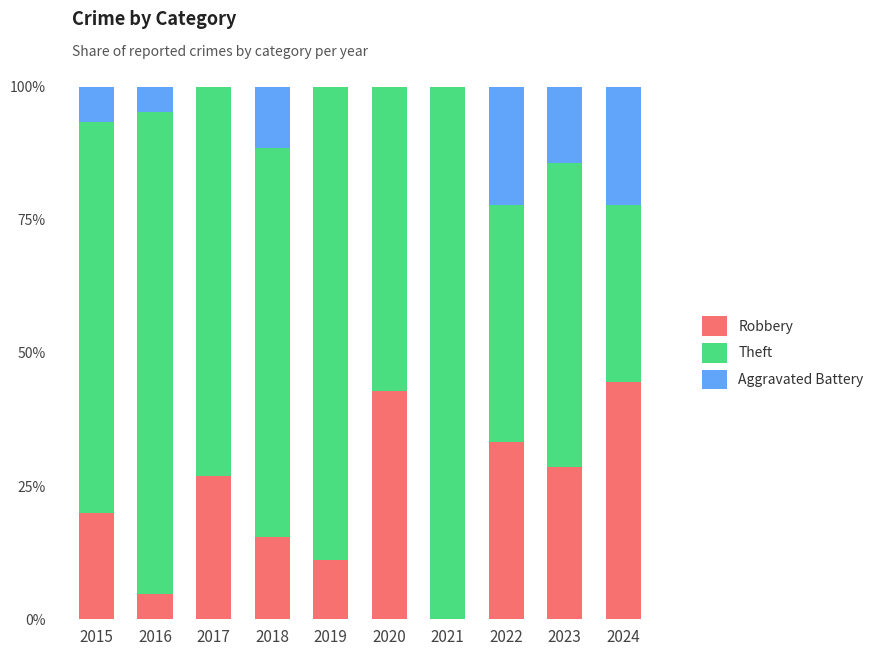

The Robbery series shows 5.9 at 2015. True or false?

False